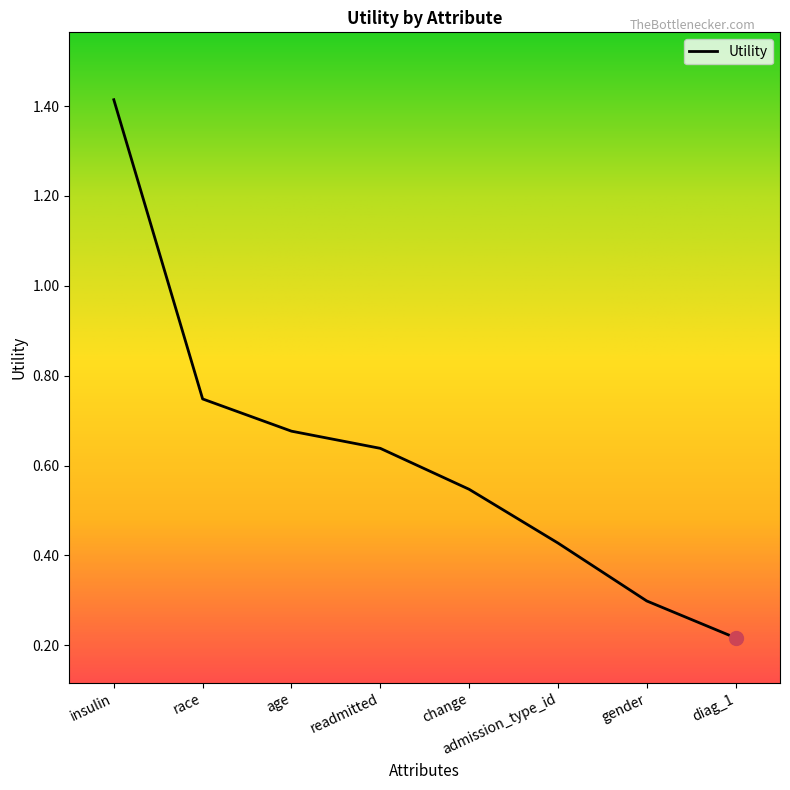

Rank the categories by value from highest to lowest.

insulin, race, age, readmitted, change, admission_type_id, gender, diag_1